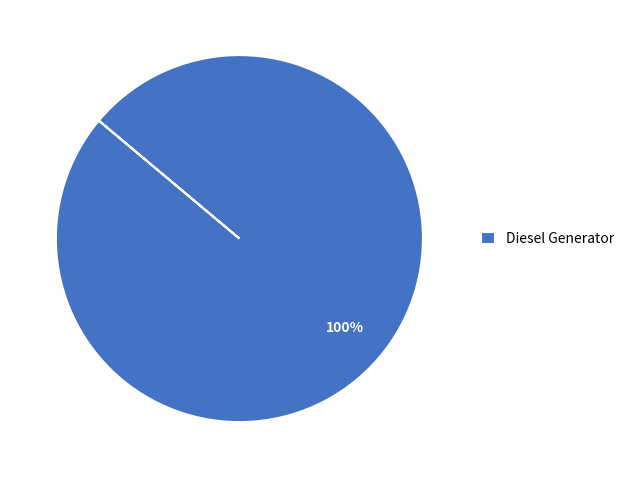

Count the number of slices in the pie.

1